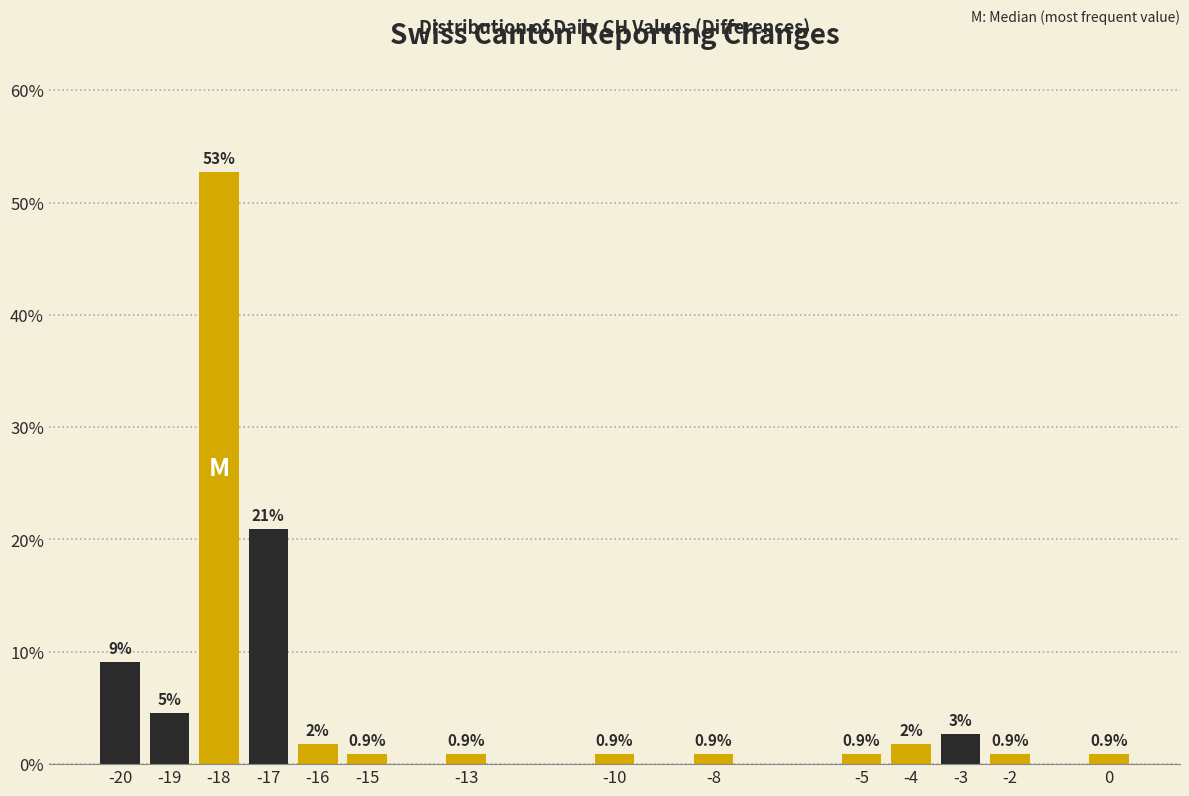

What is the value of the 3rd bar from the left?

52.7